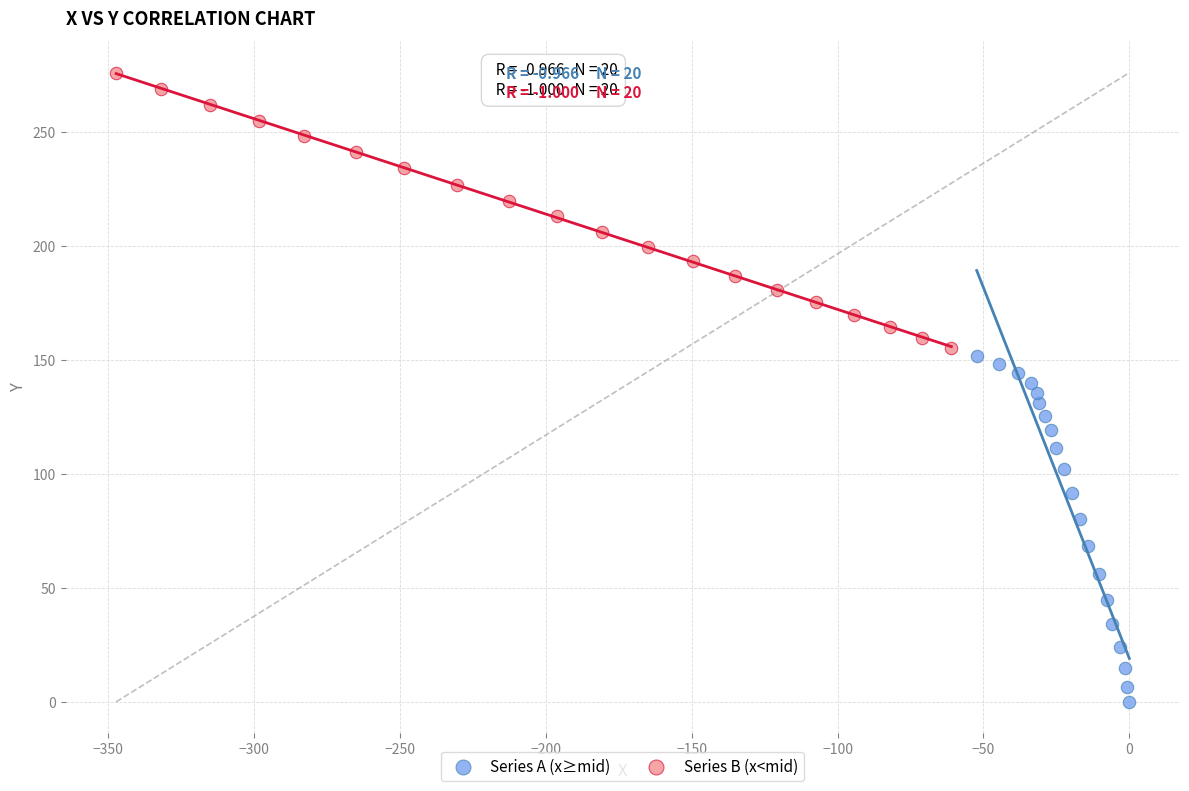

Which series has the largest Y range (max minus min)?

Series A (x≥mid)